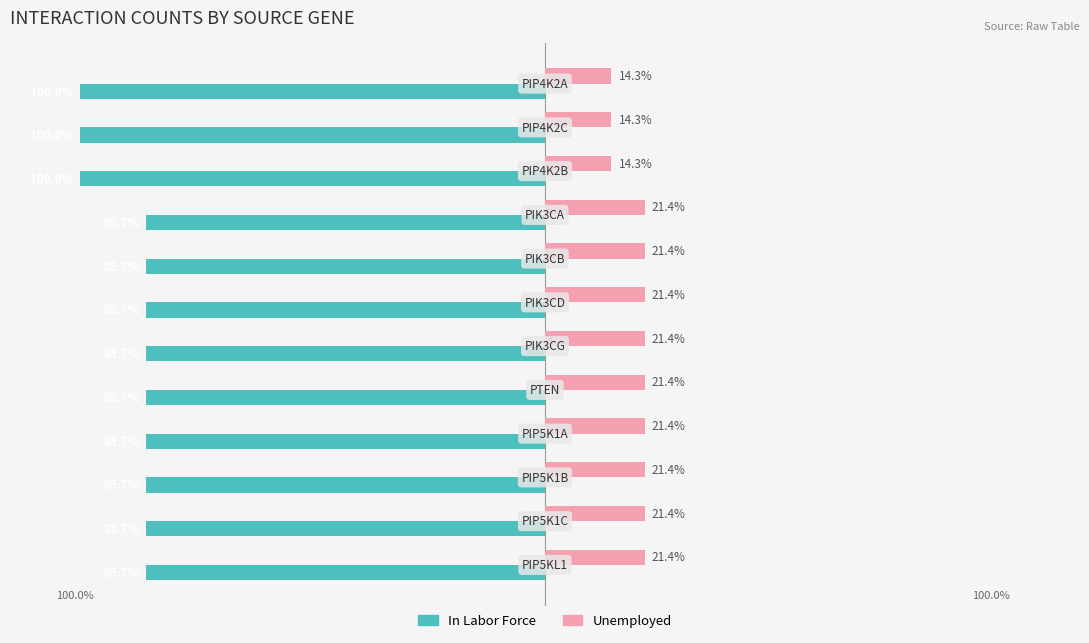

What are all the series names shown in the legend?

In Labor Force, Unemployed